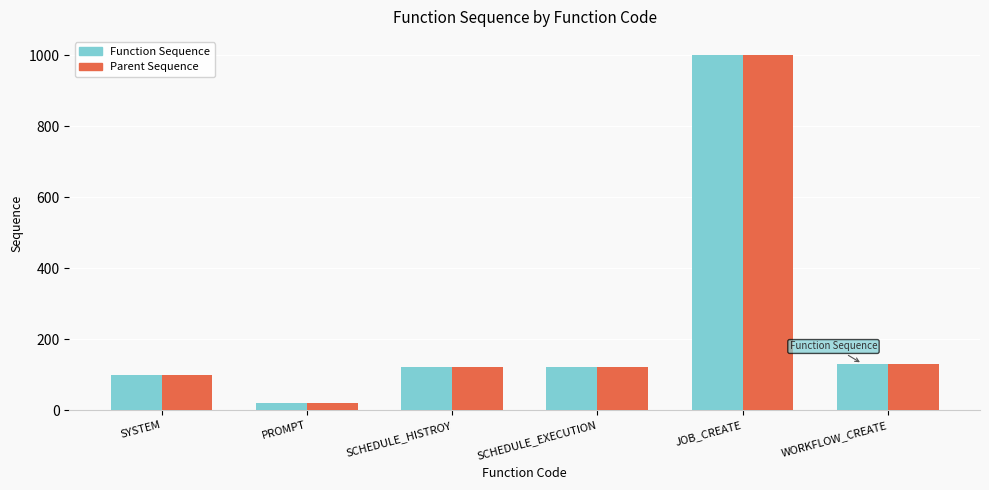

What is the difference between the maximum and minimum values in the Parent Sequence series?

982